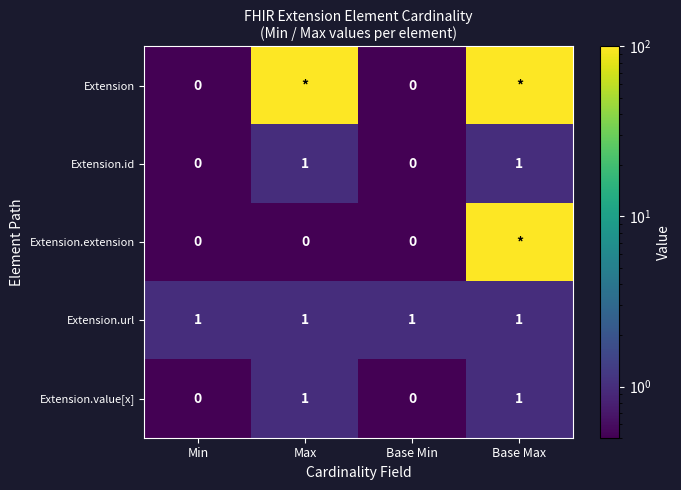

At which category is the sum across all series the highest?

Base Max